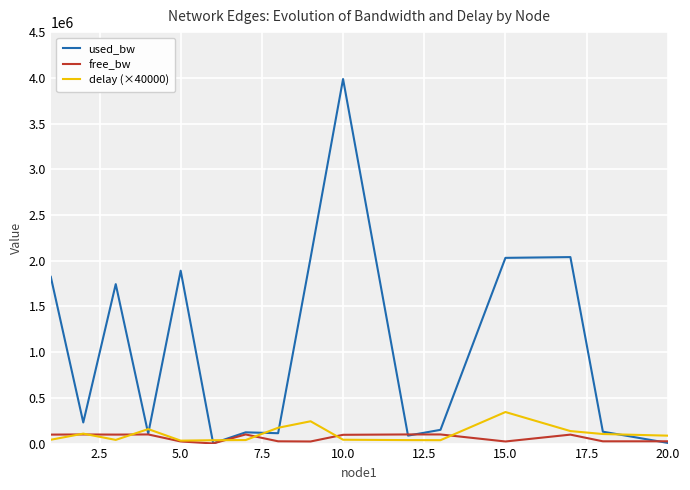

Which series has the largest range (max minus min)?

used_bw